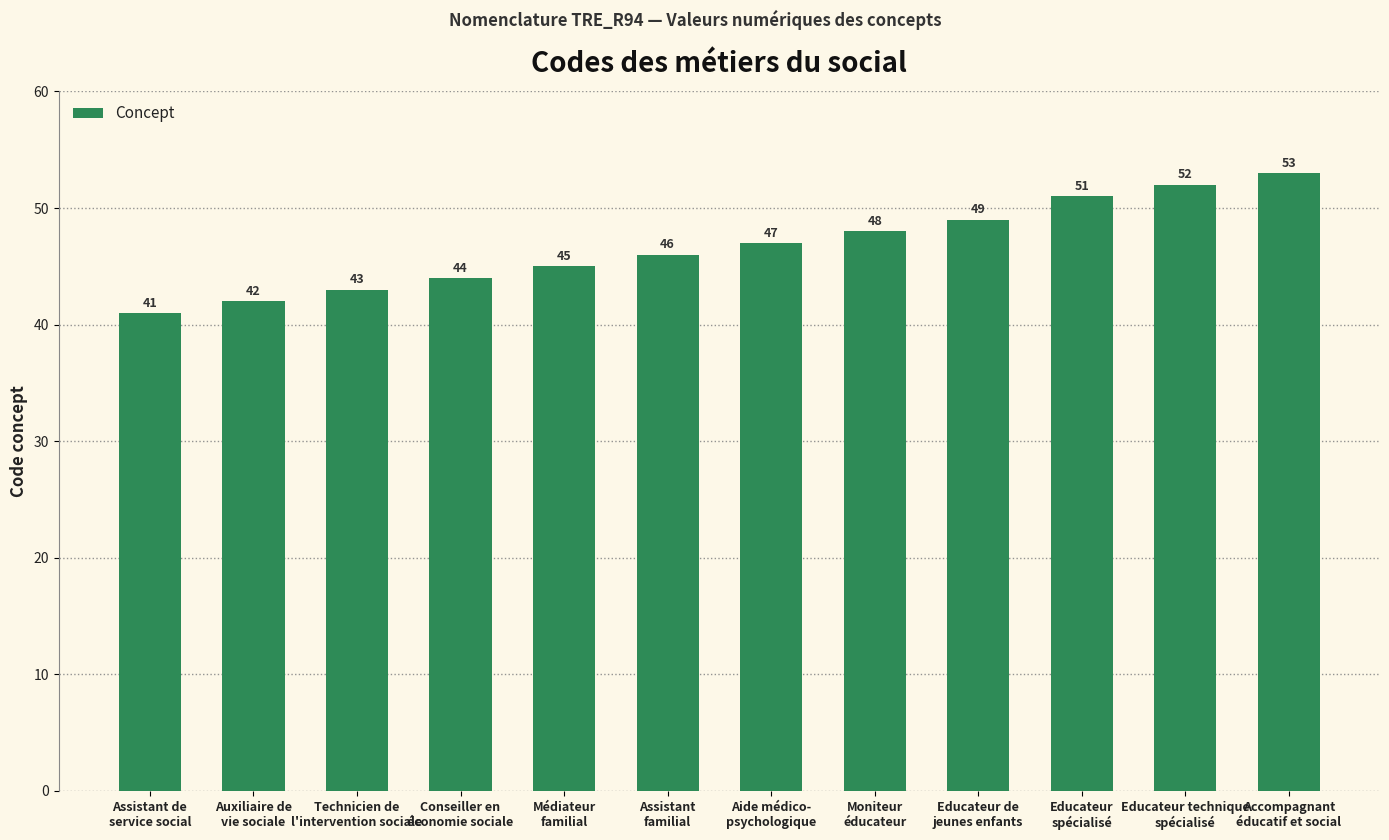

What is the change in value from Auxiliaire de
vie sociale to Accompagnant
éducatif et social?

+11